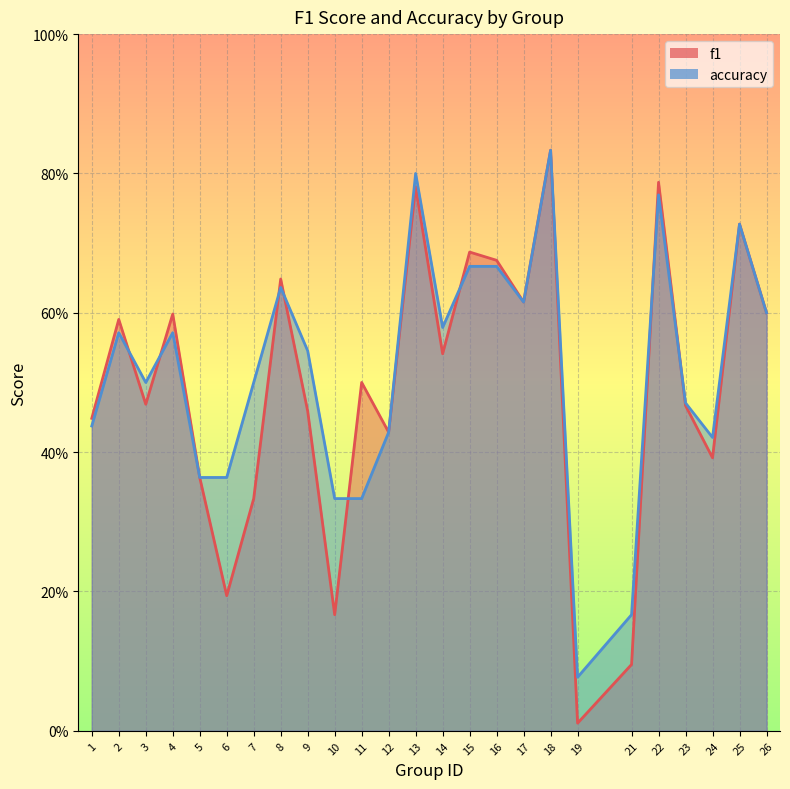

Reading left to right, extract all data points from this chart.

f1: 1=0.4	2=0.6	3=0.5	4=0.6	5=0.4	6=0.2	7=0.3	8=0.6	9=0.5	10=0.2	11=0.5	12=0.4	13=0.8	14=0.5	15=0.7	16=0.7	17=0.6	18=0.8	19=0.0	21=0.1	22=0.8	23=0.5	24=0.4	25=0.7	26=0.6
accuracy: 1=0.4	2=0.6	3=0.5	4=0.6	5=0.4	6=0.4	7=0.5	8=0.6	9=0.5	10=0.3	11=0.3	12=0.4	13=0.8	14=0.6	15=0.7	16=0.7	17=0.6	18=0.8	19=0.1	21=0.2	22=0.8	23=0.5	24=0.4	25=0.7	26=0.6